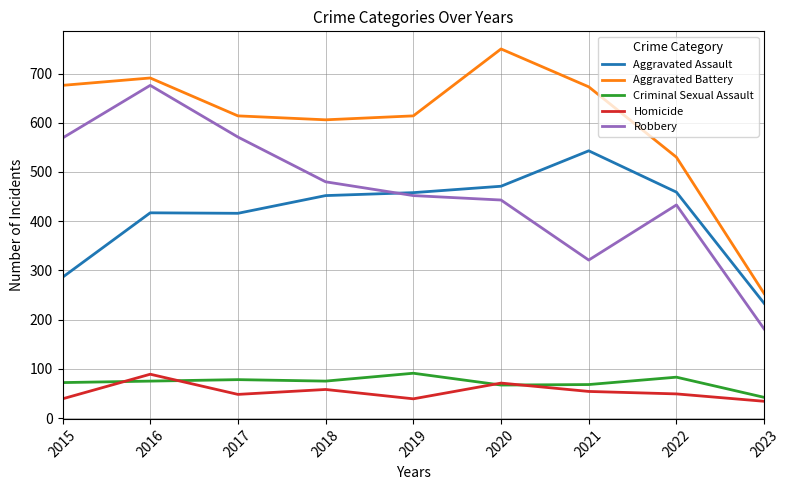

At which category does the chart reach its peak across all series?

2020